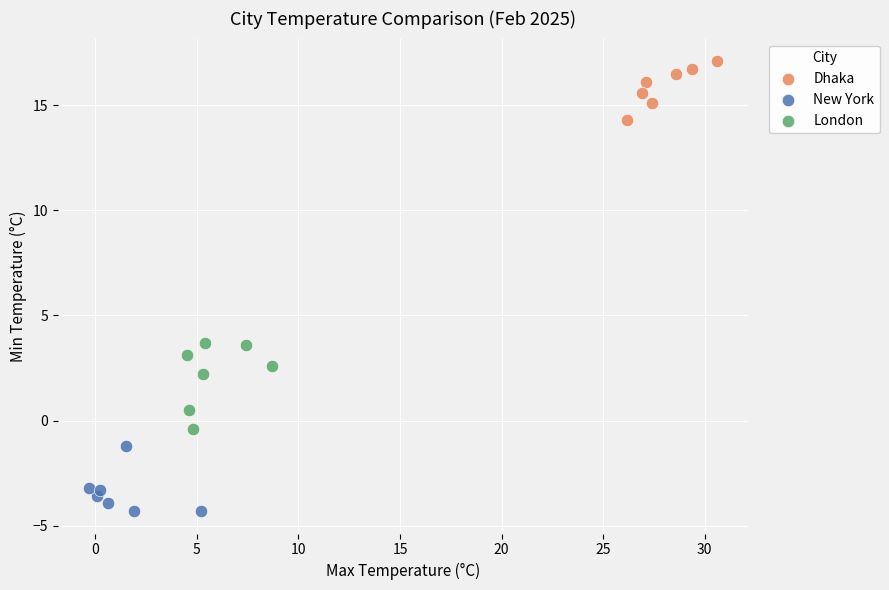

Which series reaches the maximum Y coordinate?

Dhaka